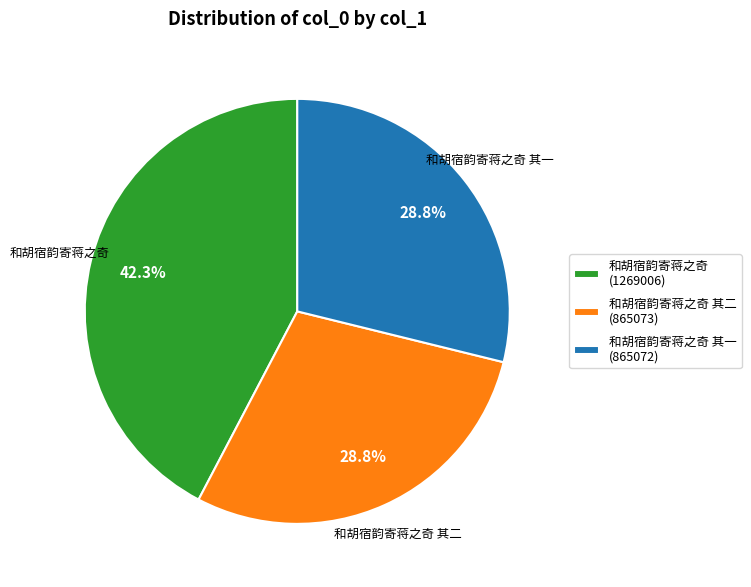

Is the sum of 和胡宿韵寄蒋之奇 其一 (865072) and 和胡宿韵寄蒋之奇 (1269006) greater than half?

Yes